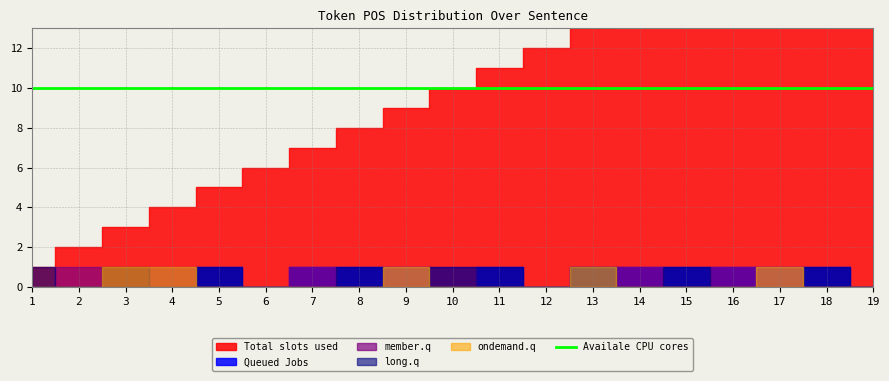

What are all the series names shown in the legend?

Total slots used, Queued Jobs, member.q, long.q, ondemand.q, Availale CPU cores